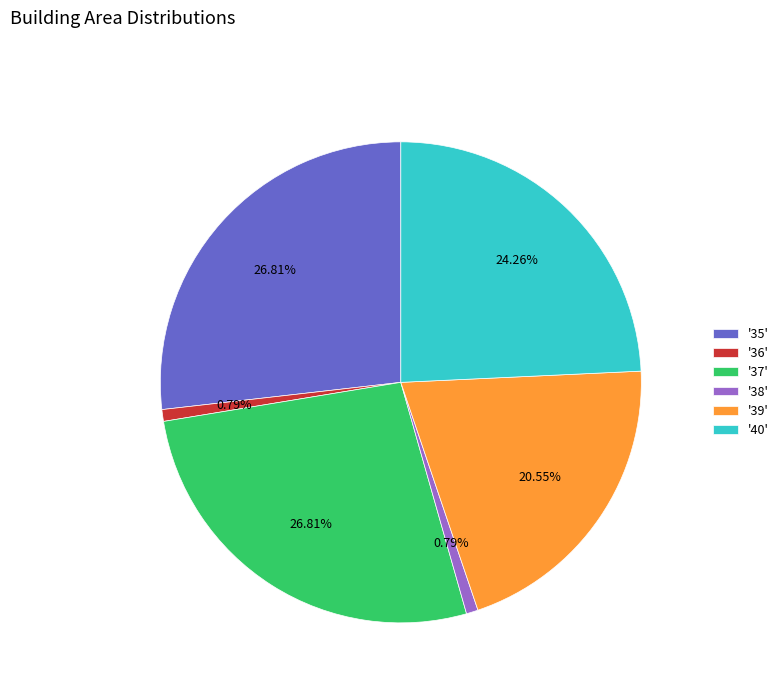

Is the sum of '38' and '40' greater than half?

No